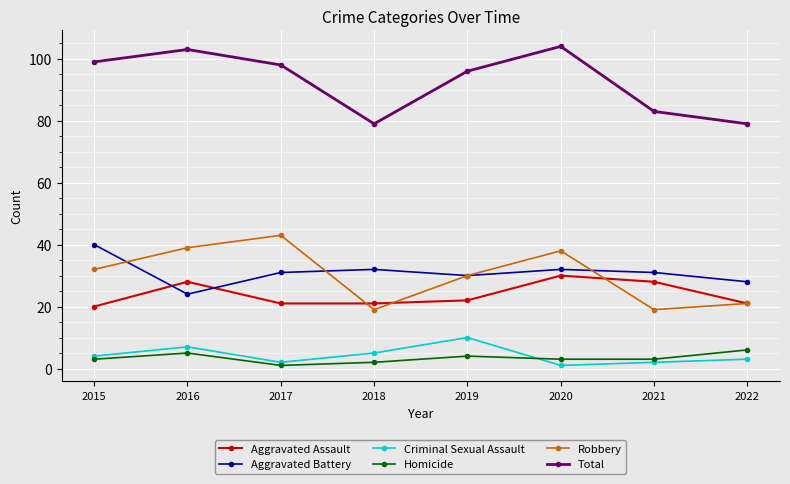

Does the chart have visible grid lines?

Yes